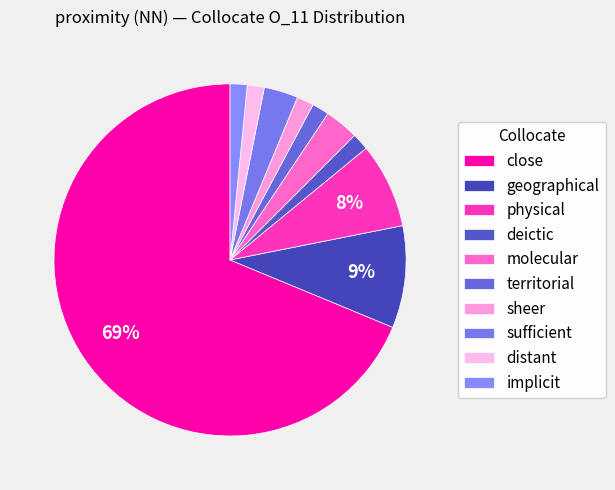

Does deictic represent more than half of the total?

No